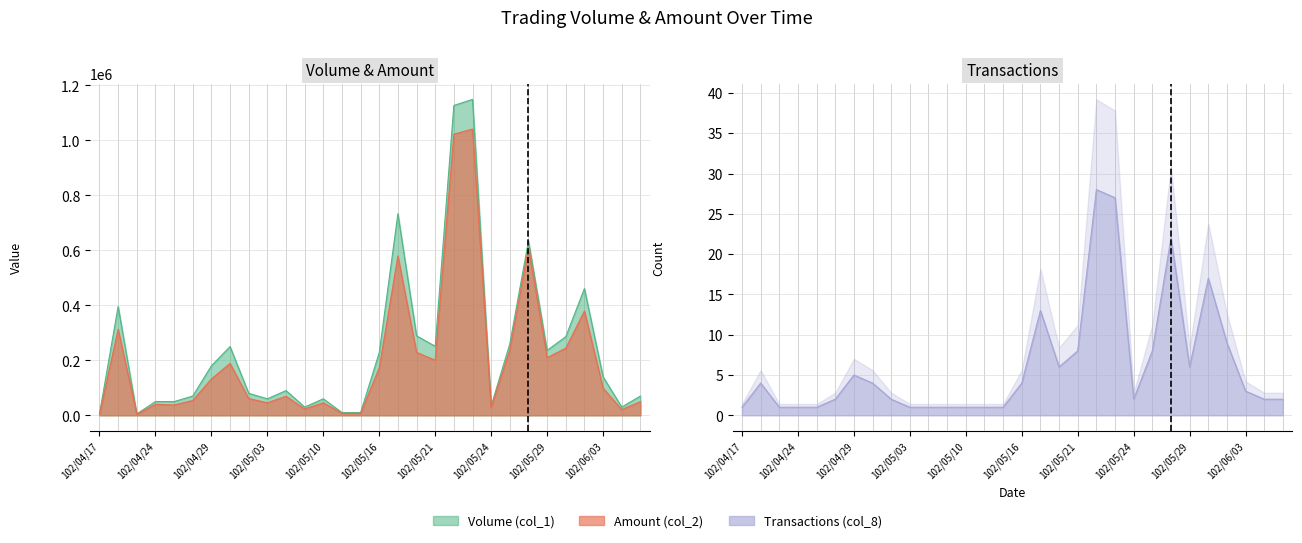

Which series has the widest spread of values?

Volume (col_1)